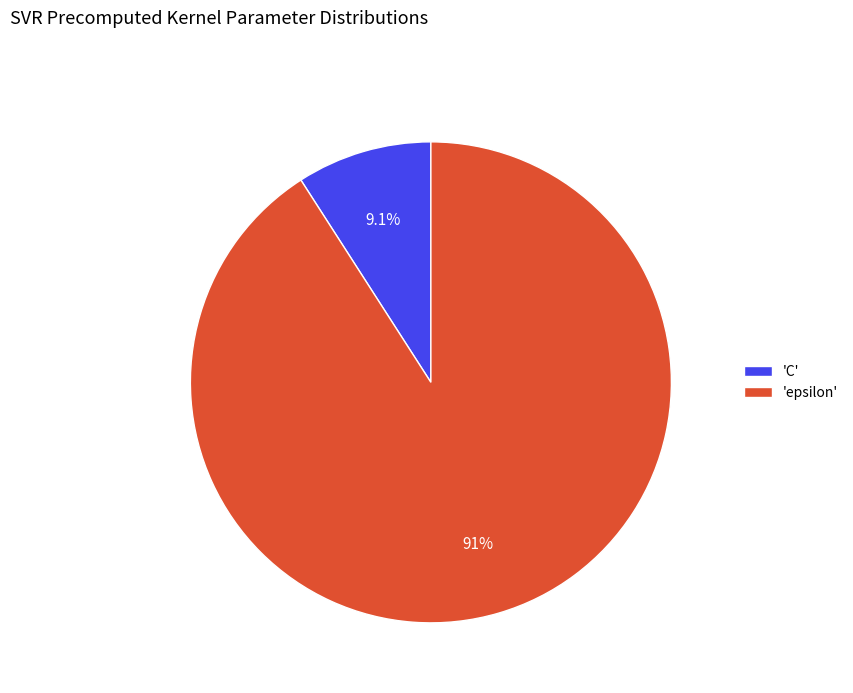

Is the sum of 'C' and 'epsilon' greater than half?

Yes